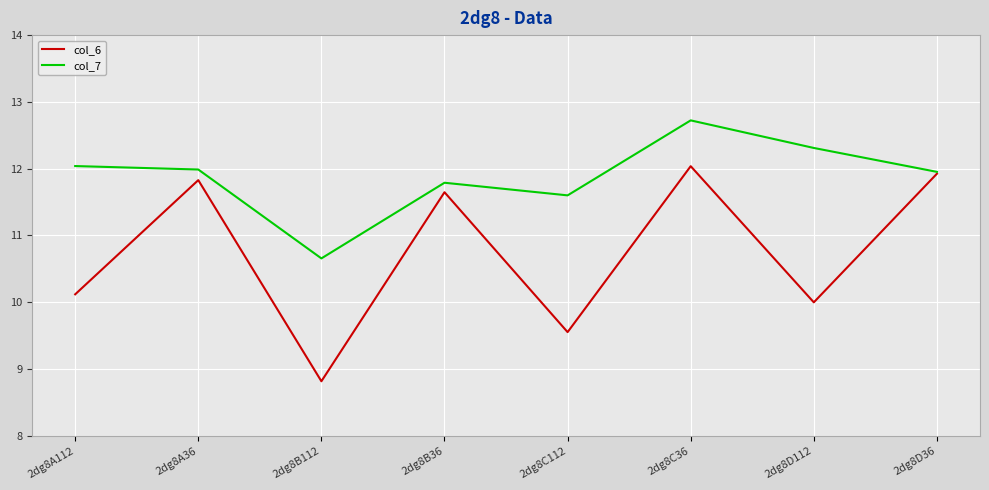

How many distinct data groups are displayed?

2